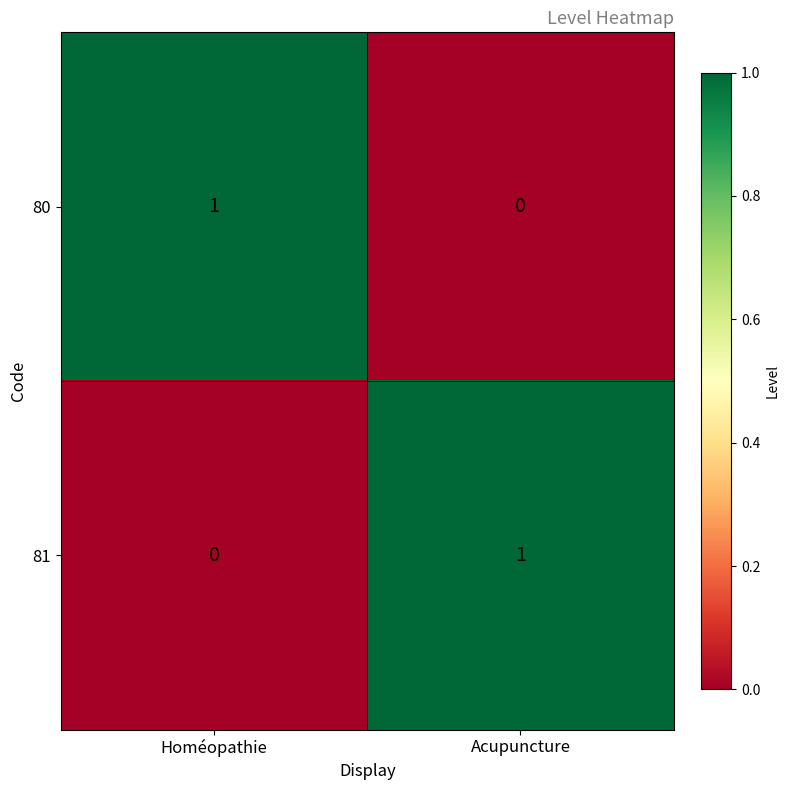

Rank the series at Homéopathie from lowest to highest value.

81, 80